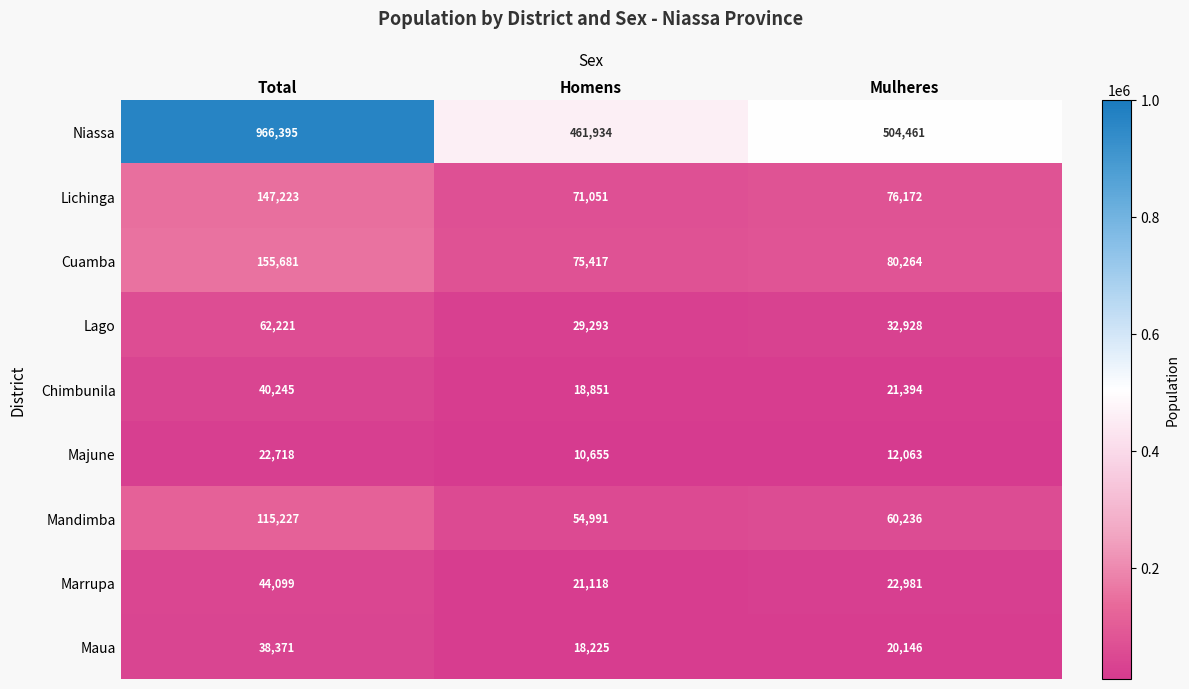

How many Lago values are between 29293 and 62221?

3